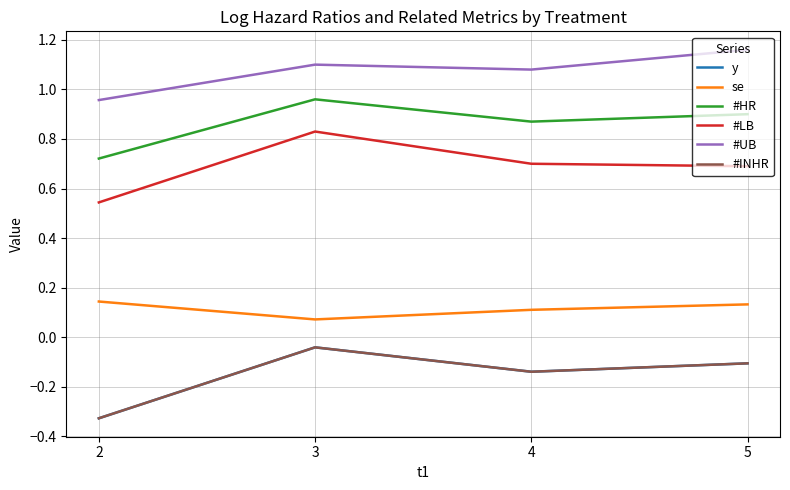

Where is the first local maximum for y?

3